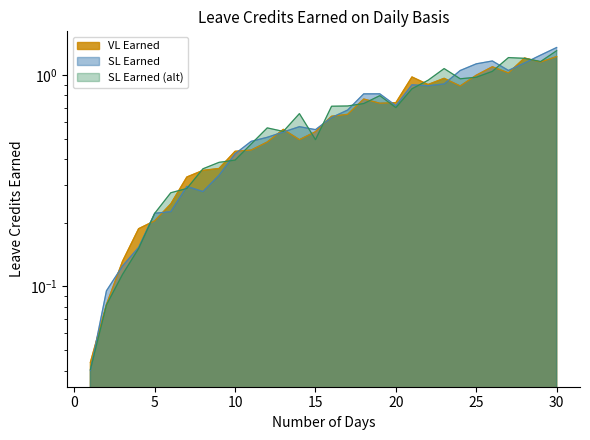

What is the sum of the SL Earned values at 11 and 1?

0.5